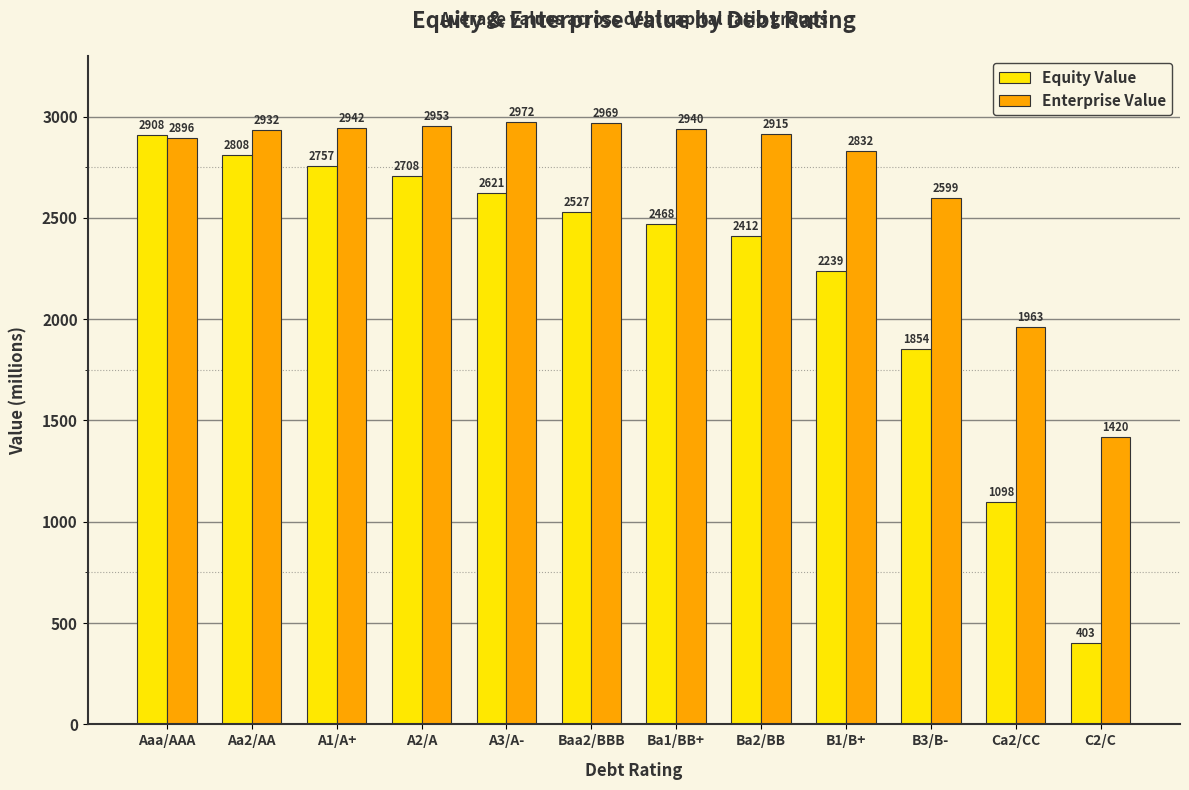

Rank the series by their average value, from highest to lowest.

Enterprise Value, Equity Value